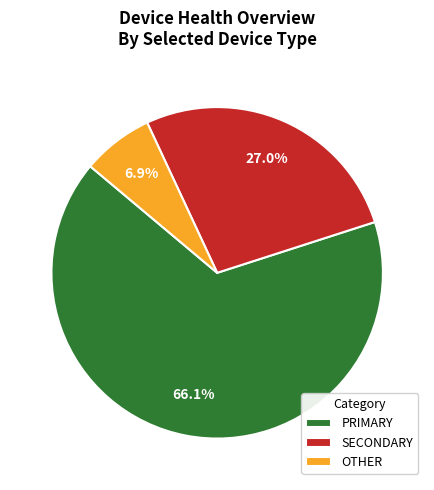

Rank the categories by value from lowest to highest.

OTHER, SECONDARY, PRIMARY